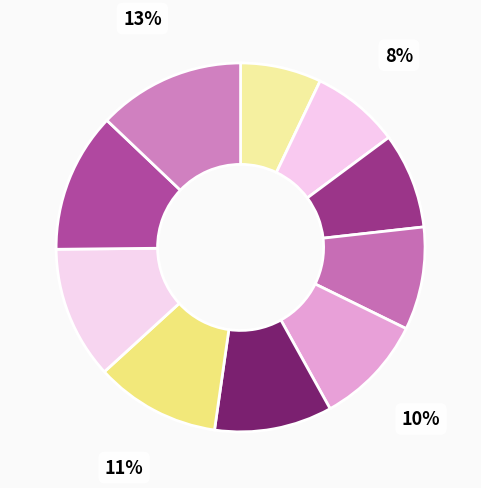

Count the number of slices in the pie.

10